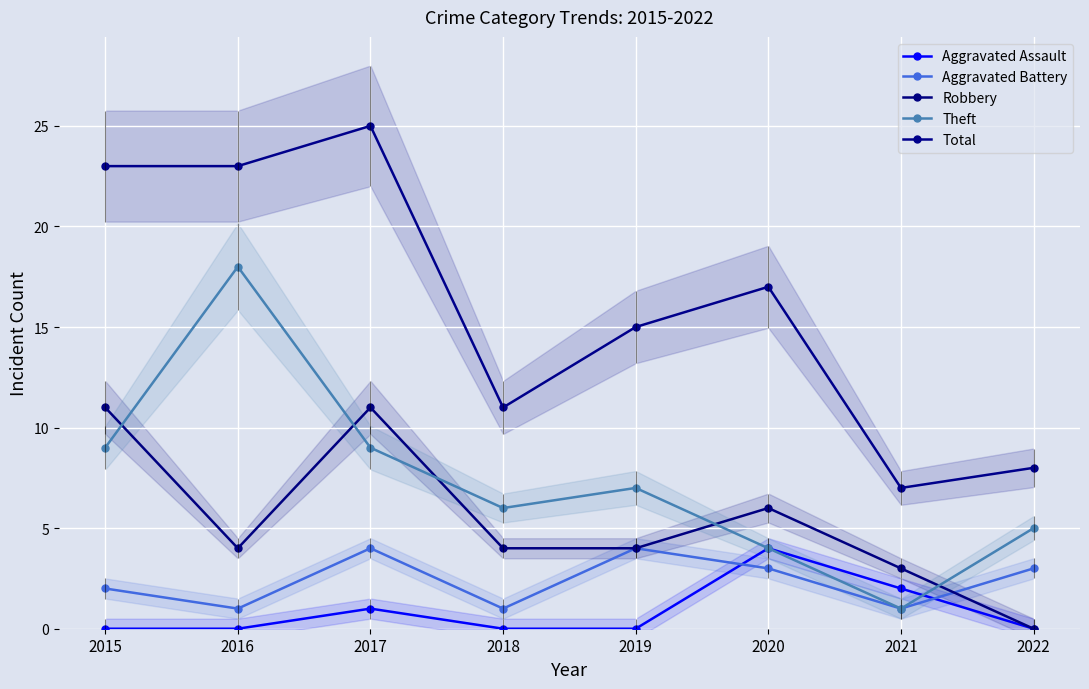

Reading right to left, transcribe all the data shown in this chart.

Aggravated Assault: 2022=0	2021=2	2020=4	2019=0	2018=0	2017=1	2016=0	2015=0
Aggravated Battery: 2022=3	2021=1	2020=3	2019=4	2018=1	2017=4	2016=1	2015=2
Robbery: 2022=0	2021=3	2020=6	2019=4	2018=4	2017=11	2016=4	2015=11
Theft: 2022=5	2021=1	2020=4	2019=7	2018=6	2017=9	2016=18	2015=9
Total: 2022=8	2021=7	2020=17	2019=15	2018=11	2017=25	2016=23	2015=23